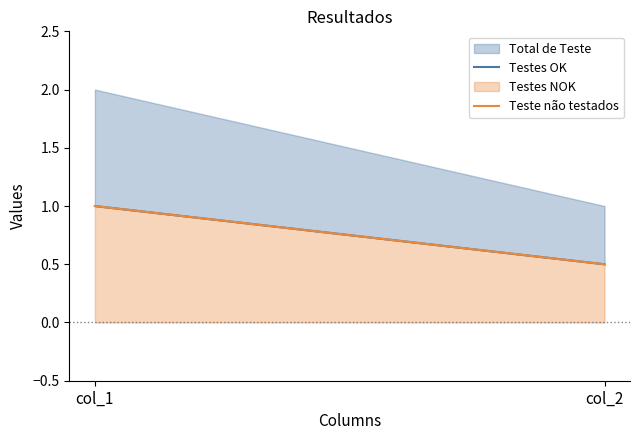

What is the sum of all Testes OK values?

1.5